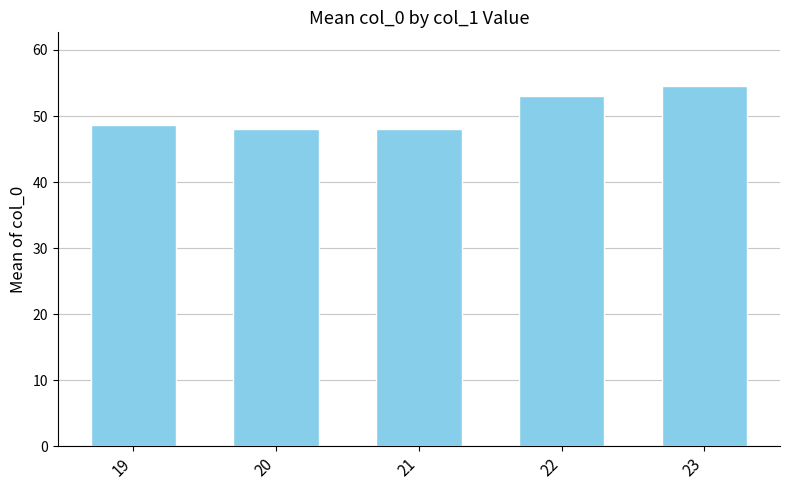

What is the sum of all values?

252.1